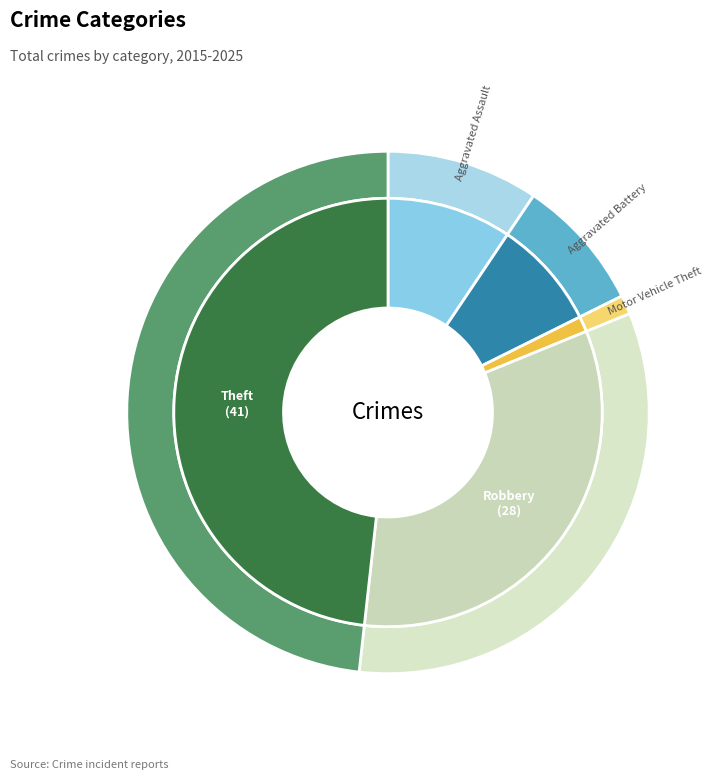

True or false: Theft accounts for 32% of the total.

False